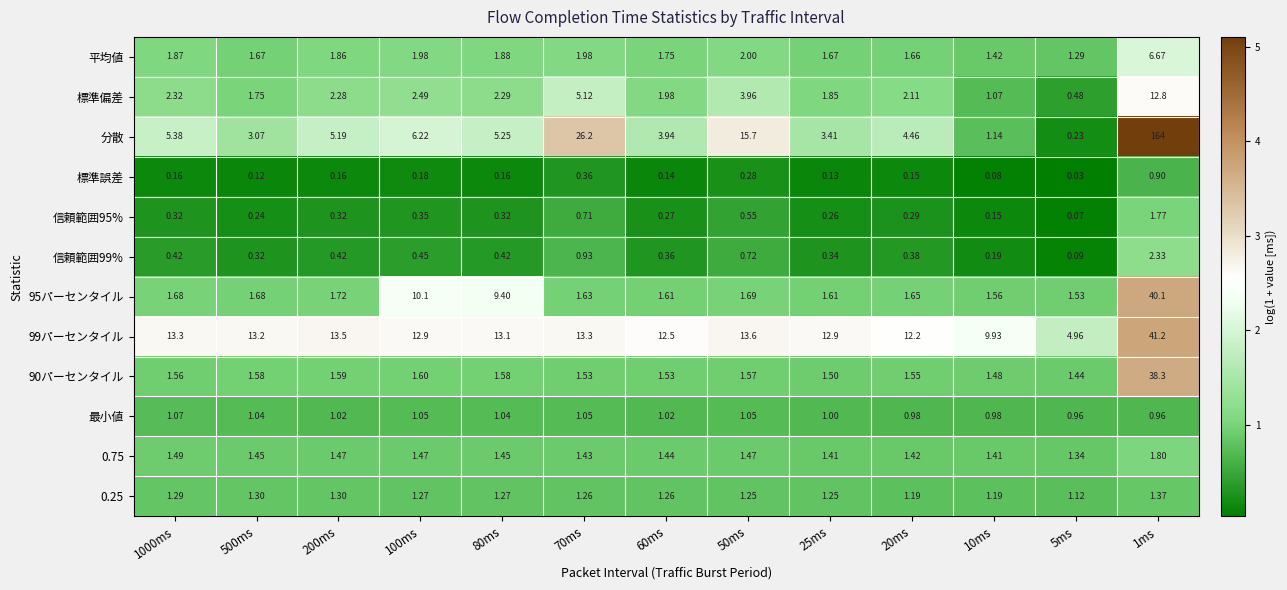

Which series has the largest total across all categories?

分散